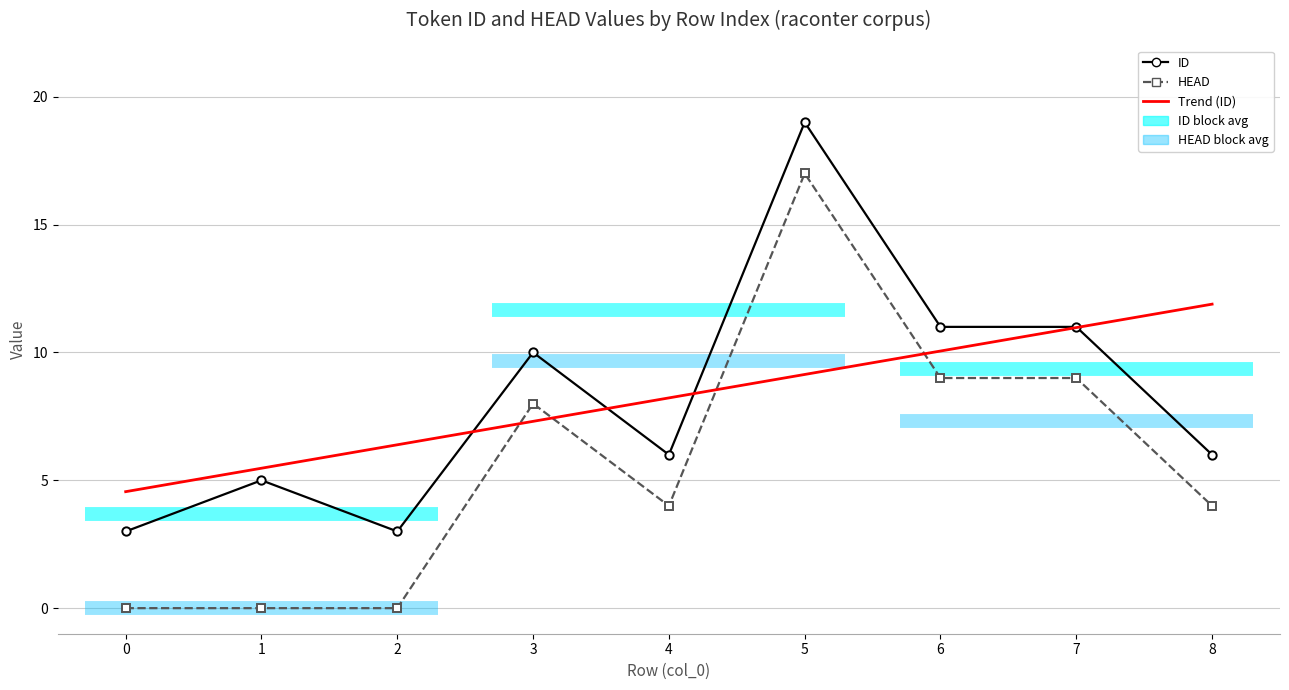

How many lines are shown in the chart?

3